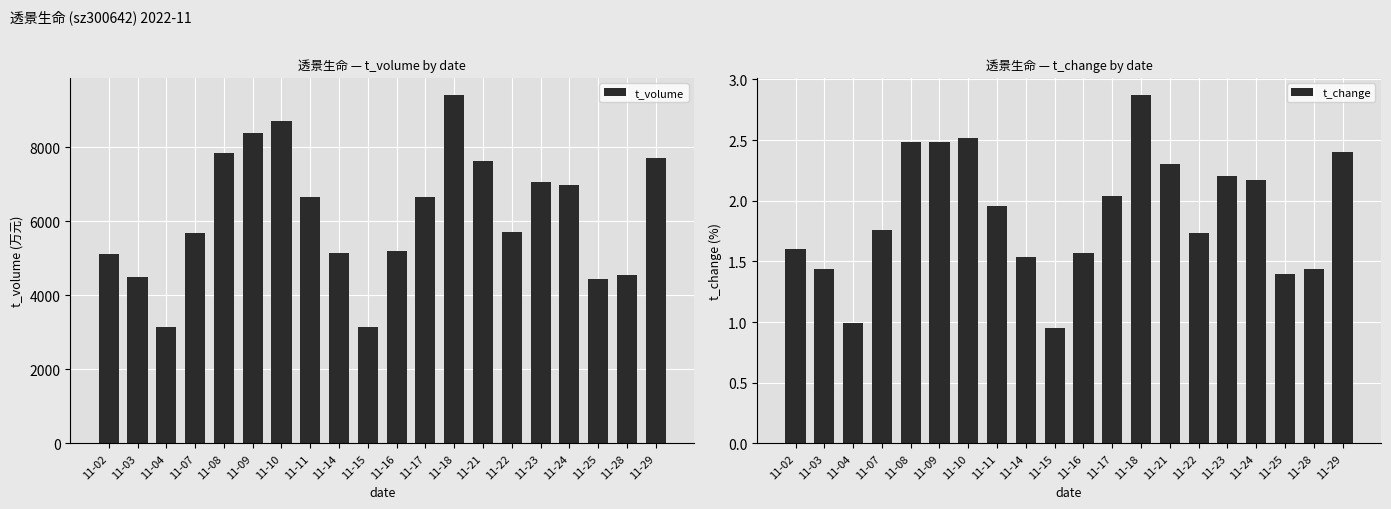

What is the minimum value for t_change?

0.9